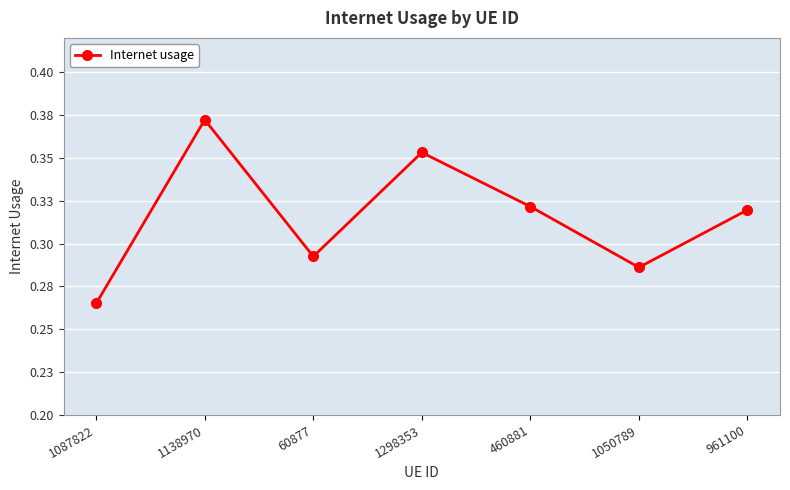

Is this an area chart (filled region under the line)?

No